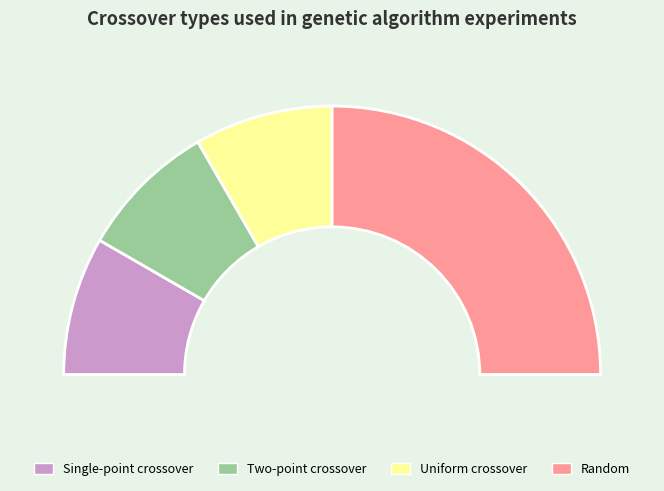

How many segments does this pie chart have?

4